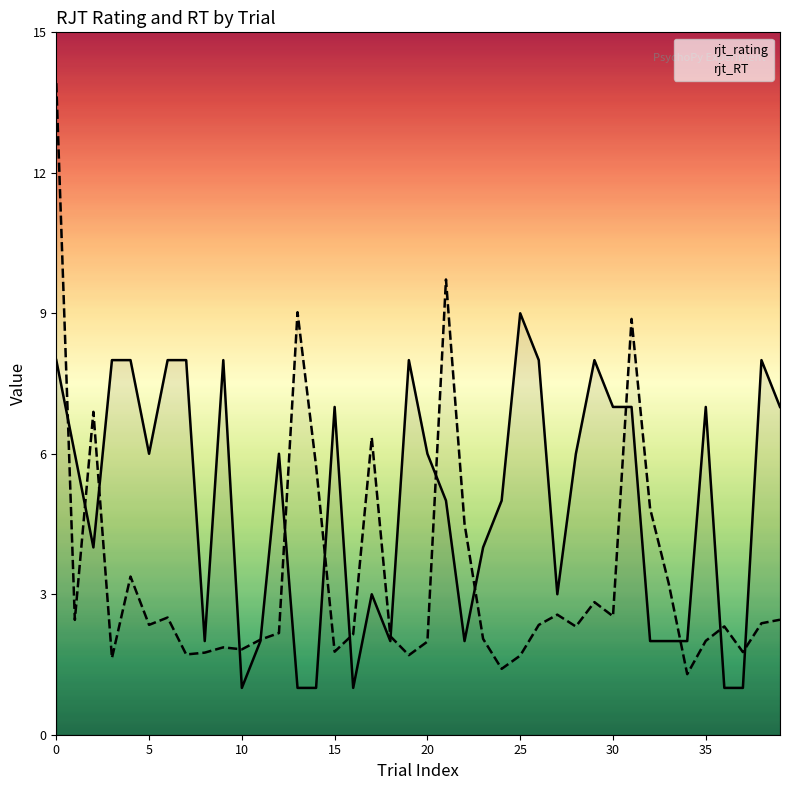

Which series changed the most between 5 and 17?

rjt_RT